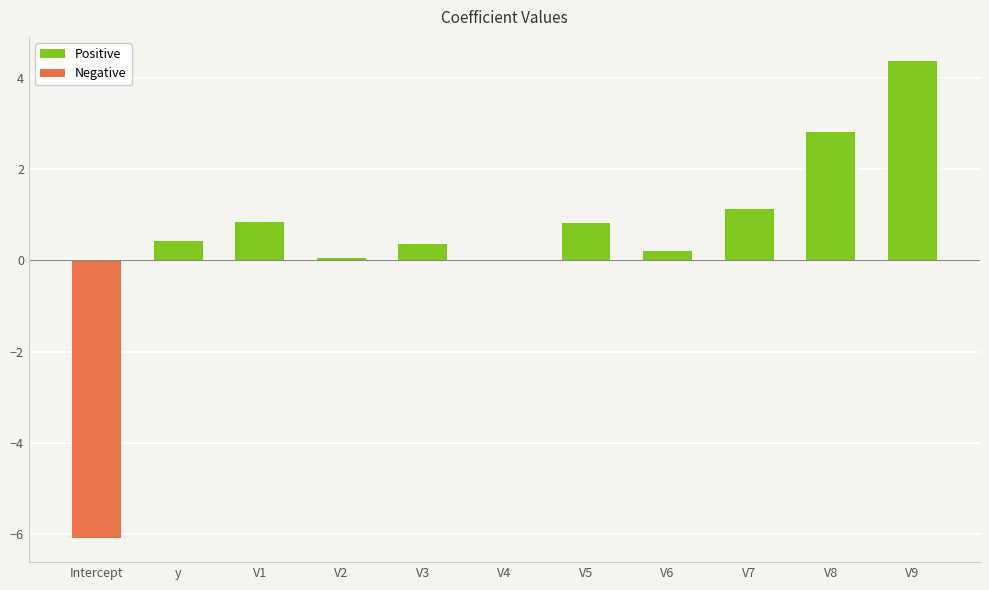

What is the approximate value at V9?

4.4